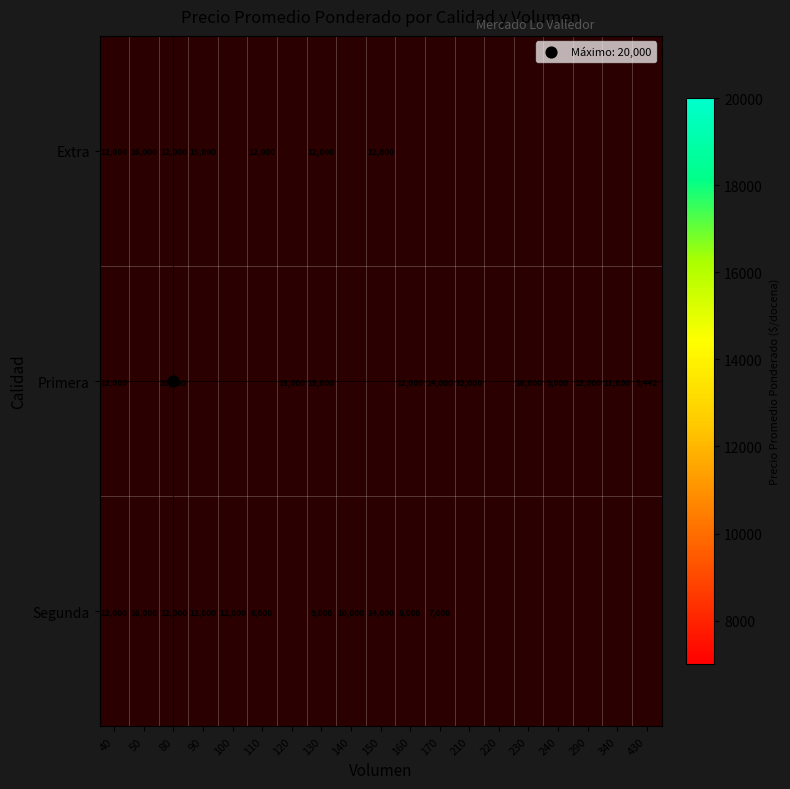

What is the highest value of the Extra series?

16000.0